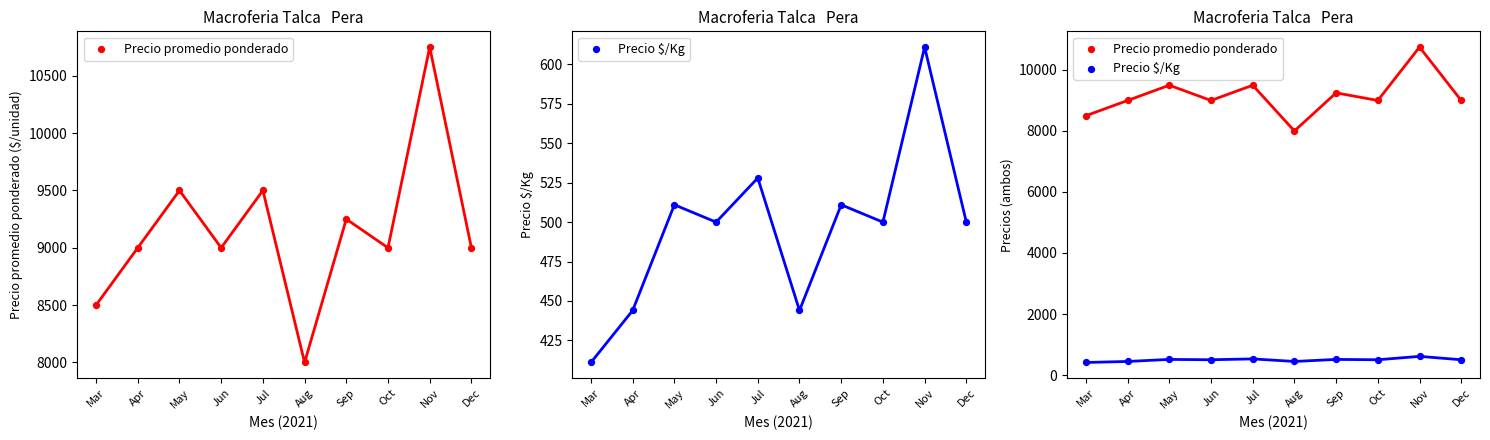

Is the value of Precio promedio ponderado at Oct greater than the value of Precio $/Kg at Dec?

Yes